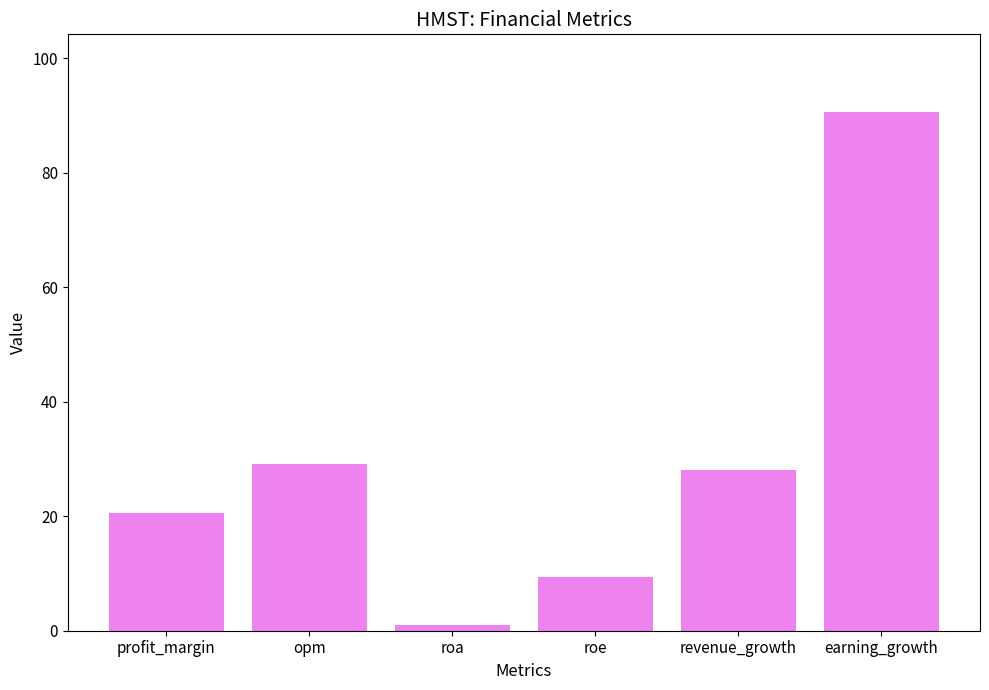

Does the chart contain any negative values?

No